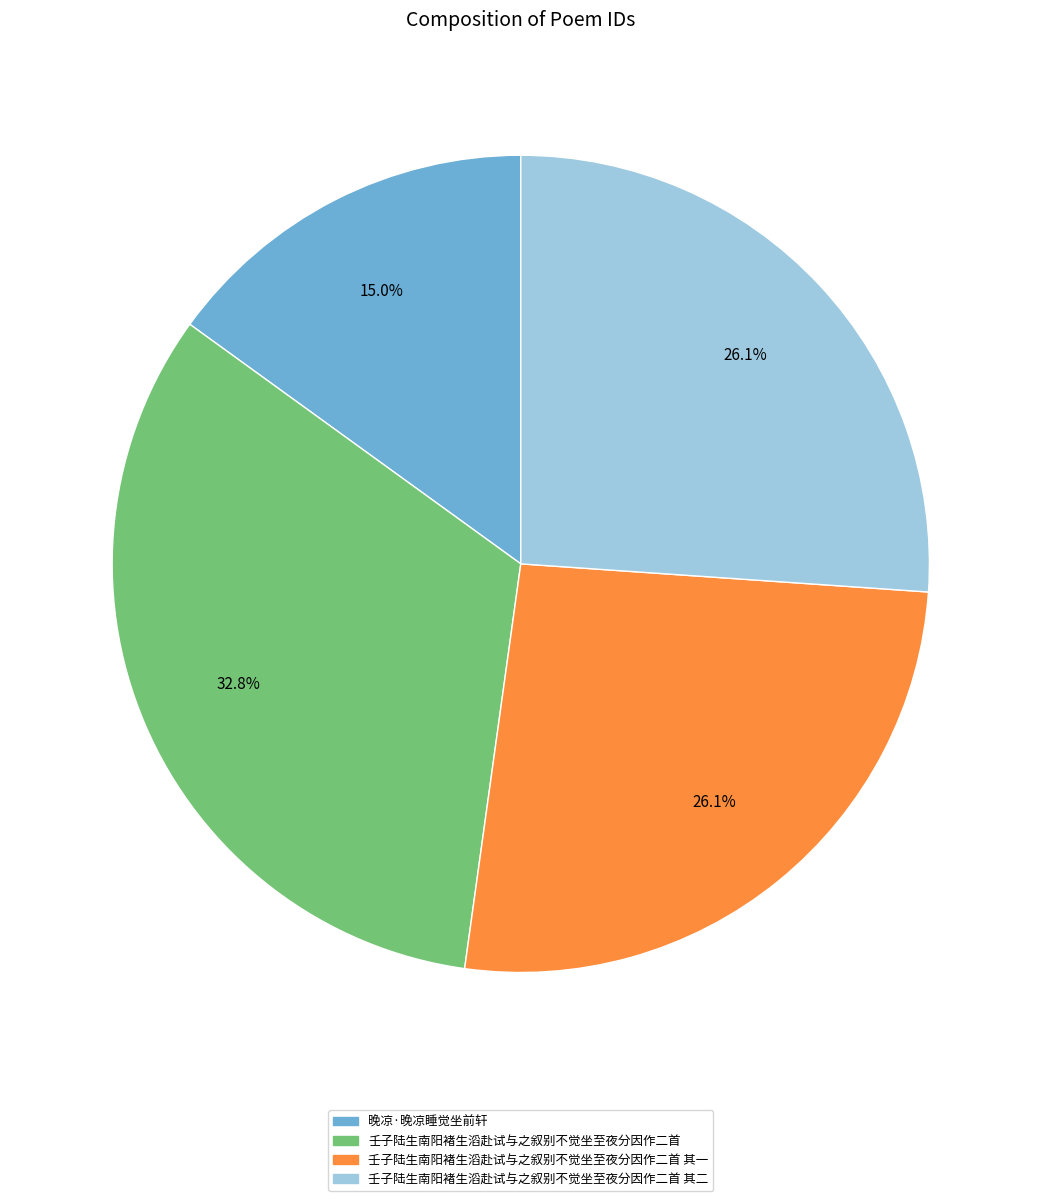

To the nearest percent, what percentage of the pie is 壬子陆生南阳褚生滔赴试与之叙别不觉坐至夜分因作二首?

33%